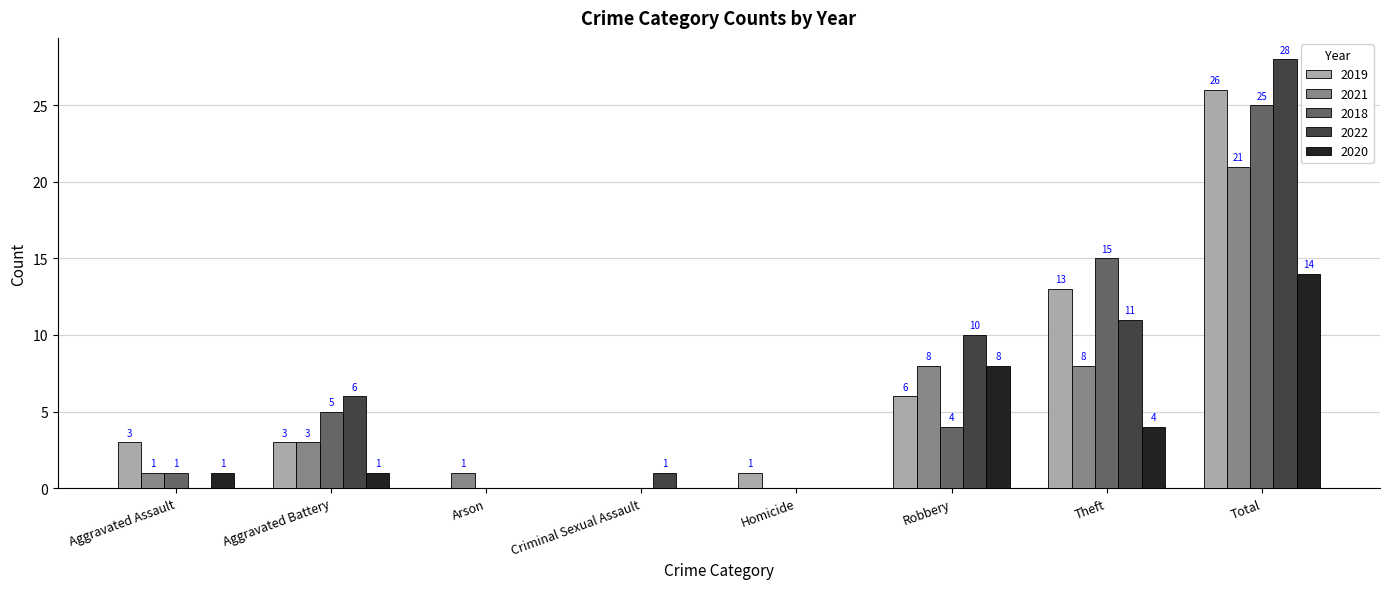

At which category is the sum across all series the highest?

Total